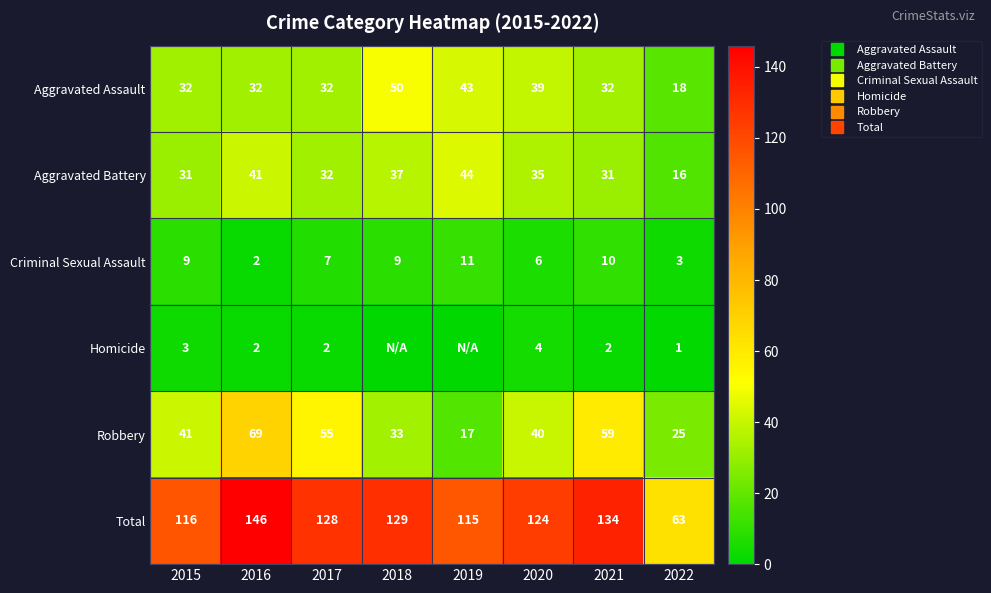

Which category has the highest value in the Aggravated Battery series?

2019